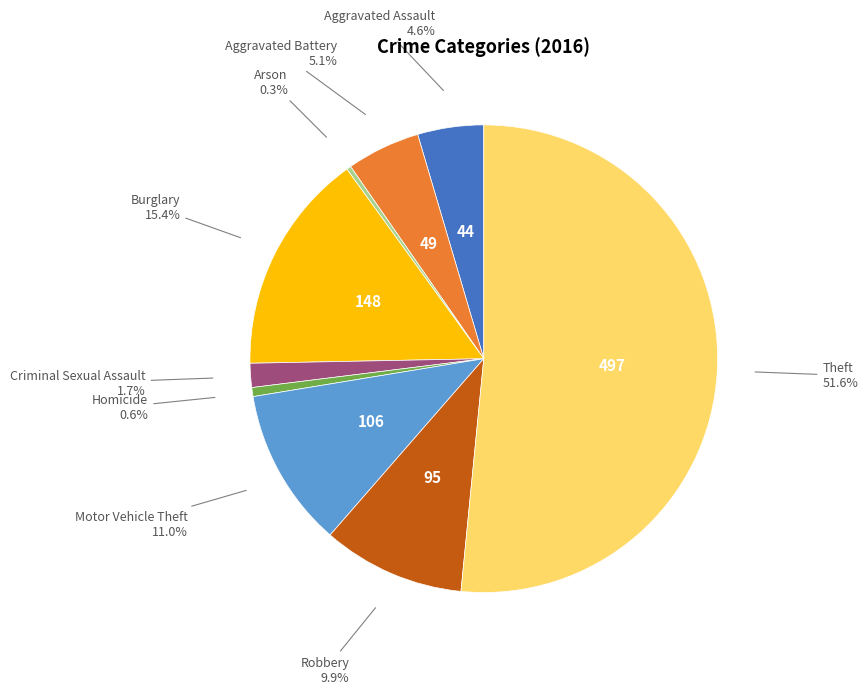

Is there a majority slice in this chart?

Yes